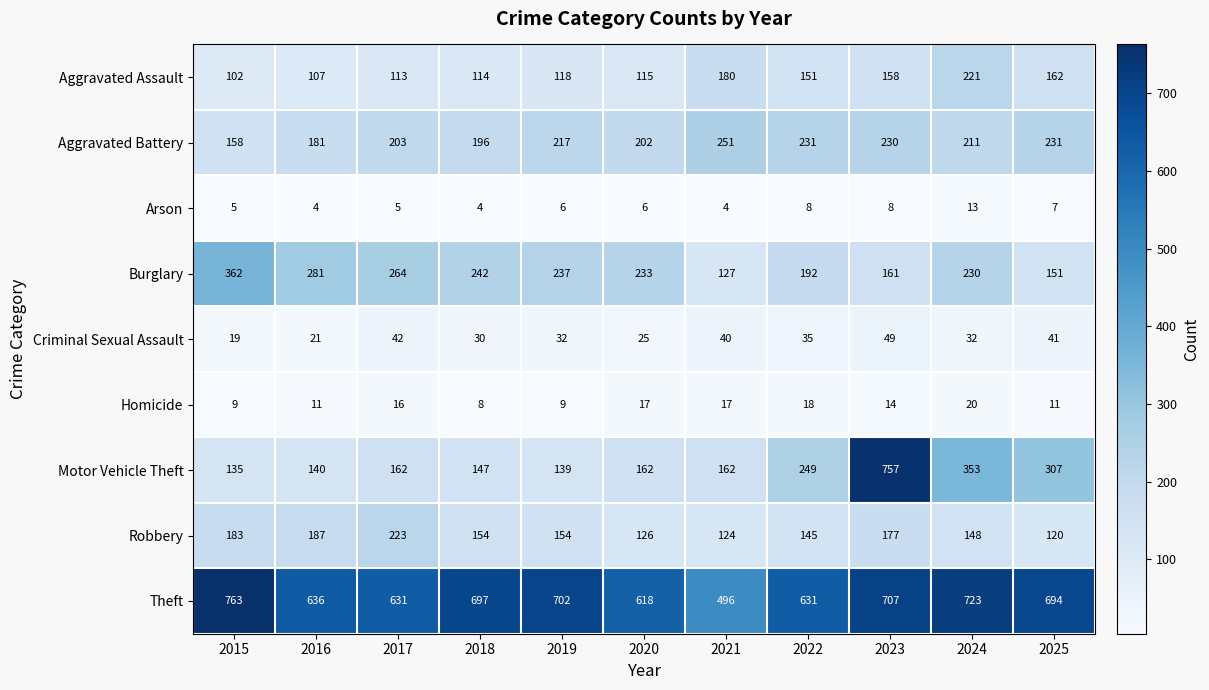

Is it true that Arson equals 6 at 2018?

False